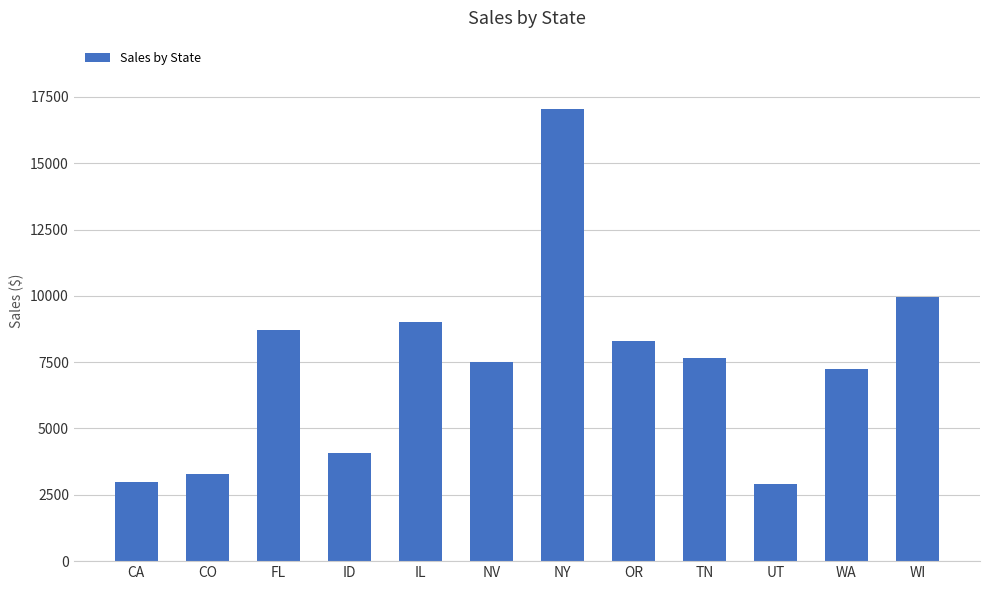

Which has a higher value, UT or TN?

TN